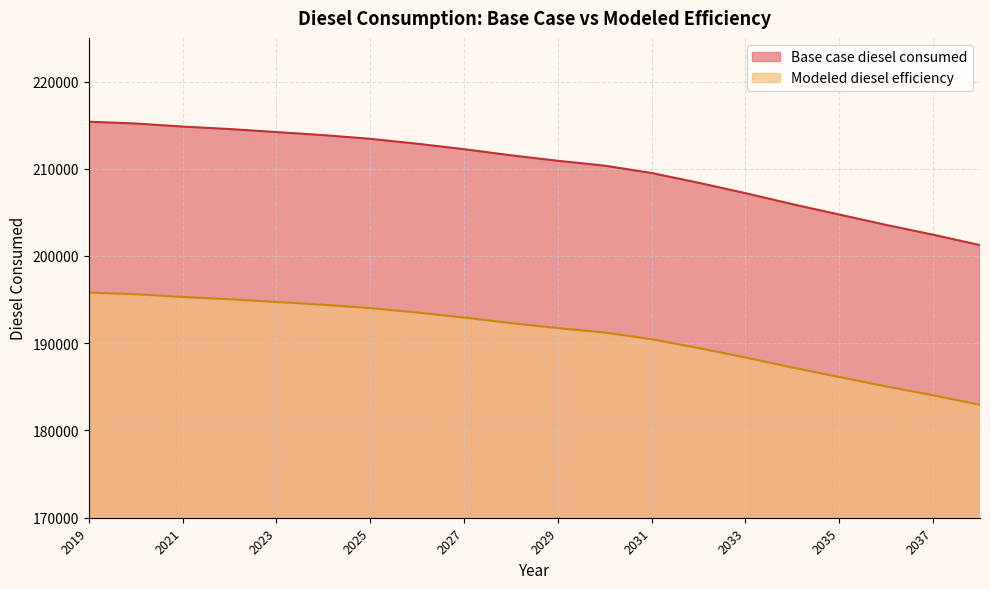

True or false: Modeled diesel efficiency and Base case diesel consumed intersect in this chart.

False